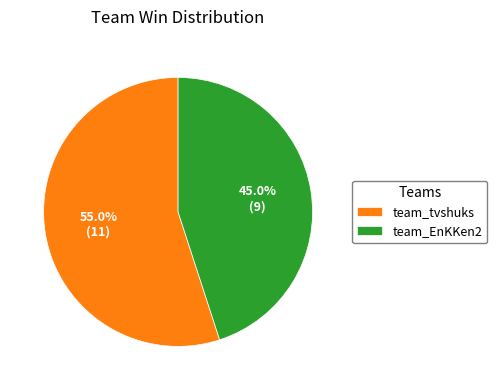

True or false: team_tvshuks accounts for 55% of the total.

True